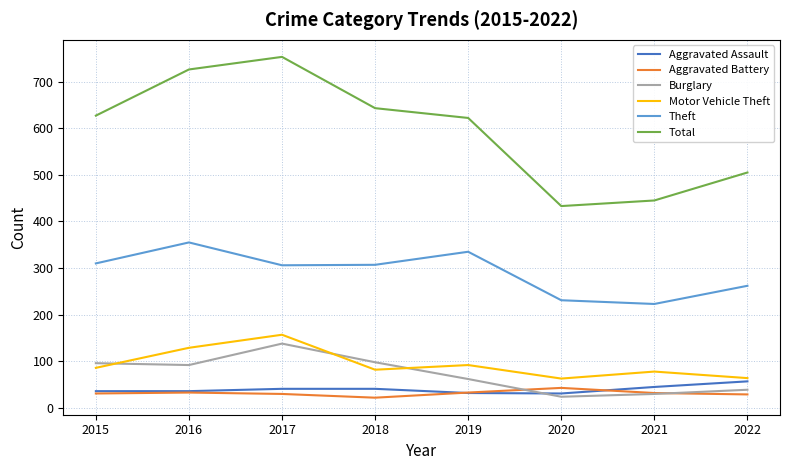

What is the sum of all Theft values?

2329